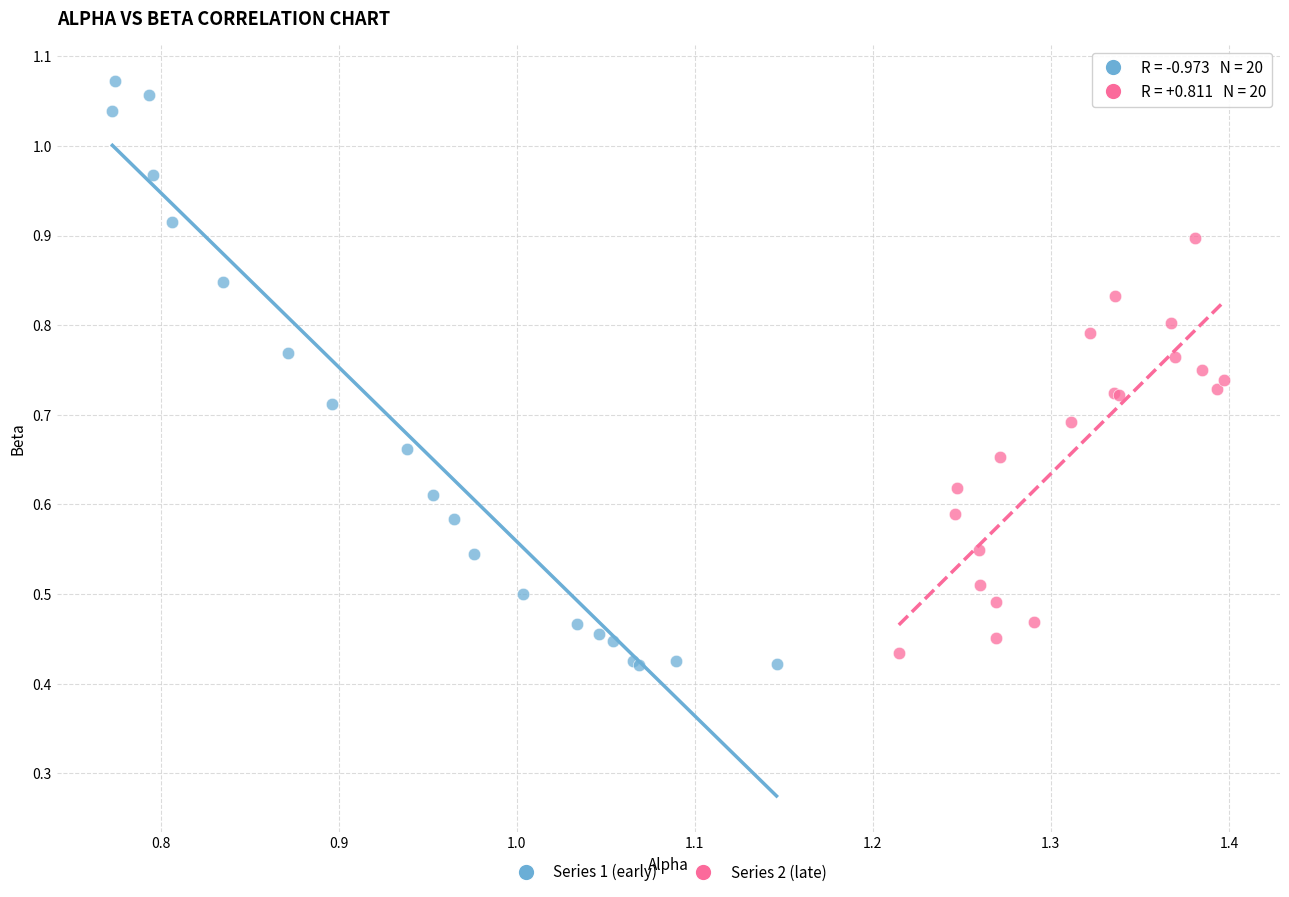

Which series has the widest spread of Y values?

Series 1 (early)